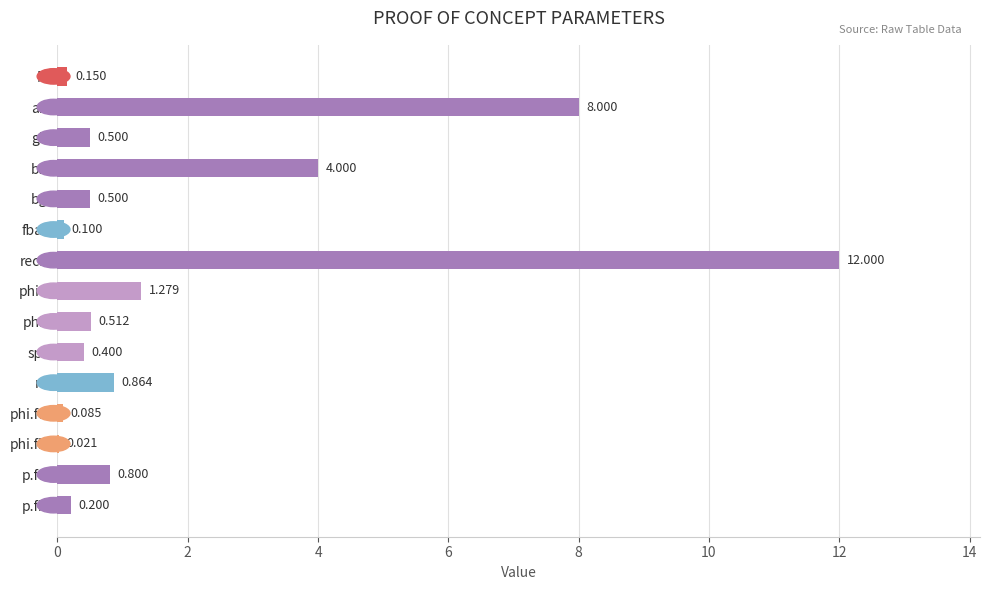

Which has a higher value, phif or ah?

ah